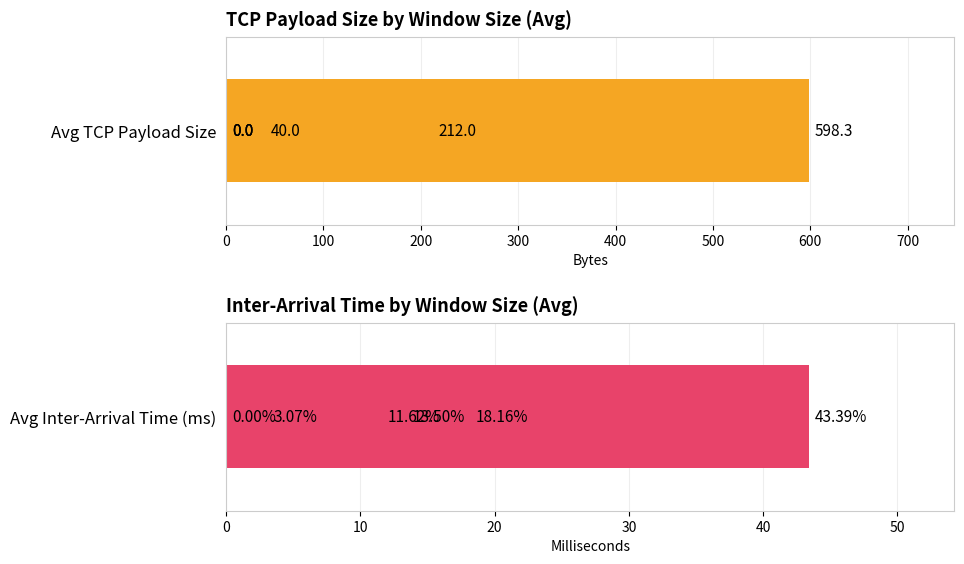

How many categories are shown in the chart?

6